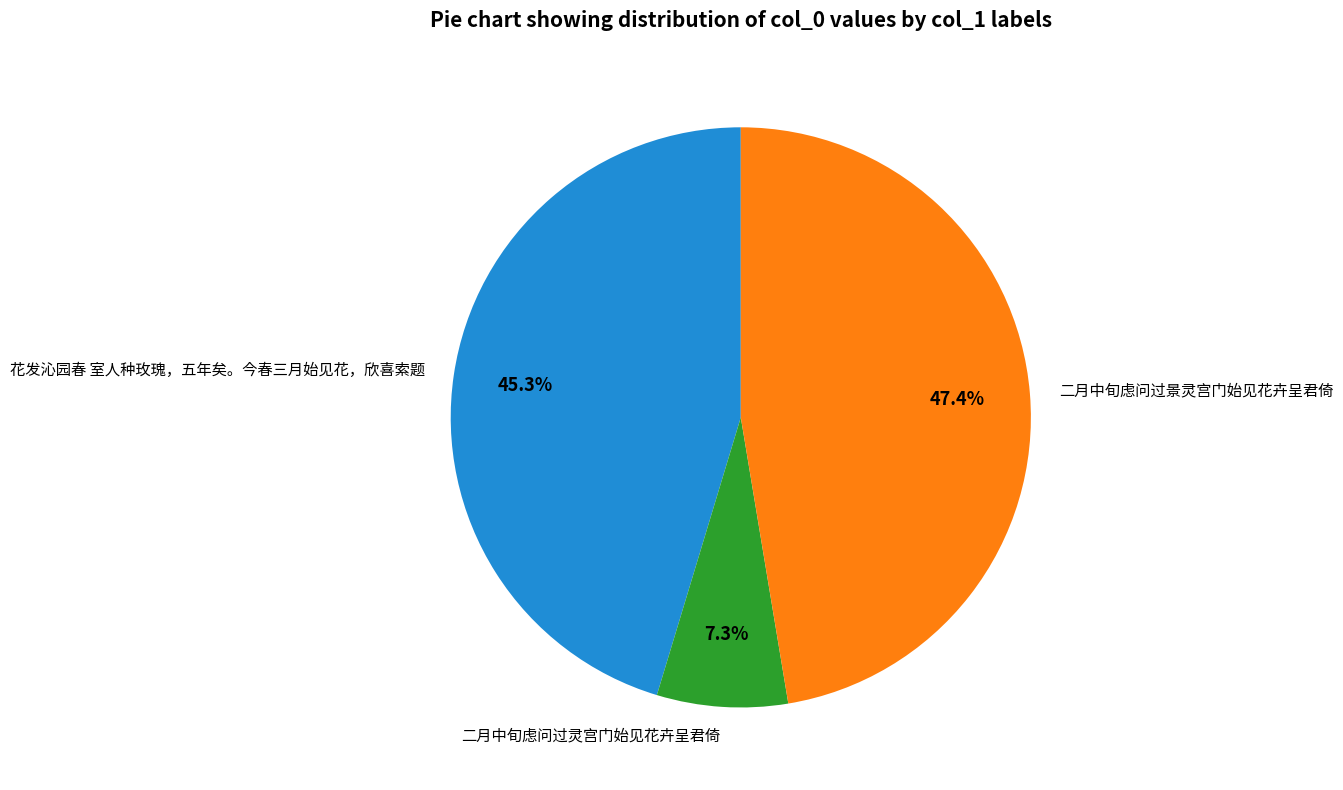

The 二月中旬虑问过景灵宫门始见花卉呈君倚 slice represents 36% of the pie. True or false?

False